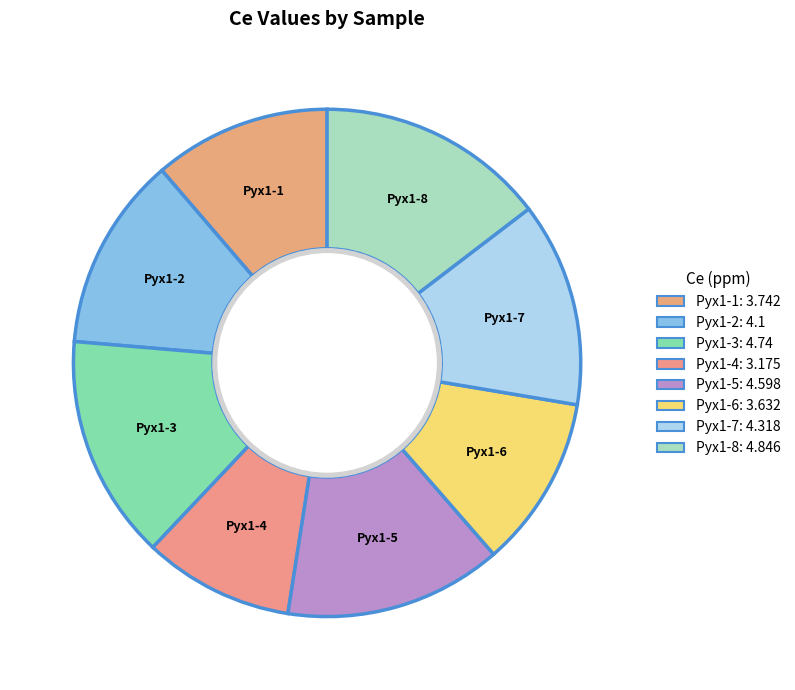

Does any single category account for the majority?

No